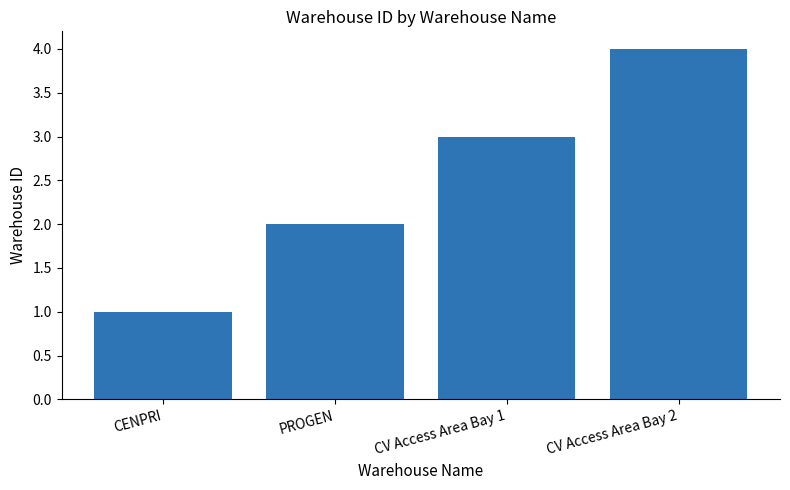

Rank the categories by value from lowest to highest.

CENPRI, PROGEN, CV Access Area Bay 1, CV Access Area Bay 2